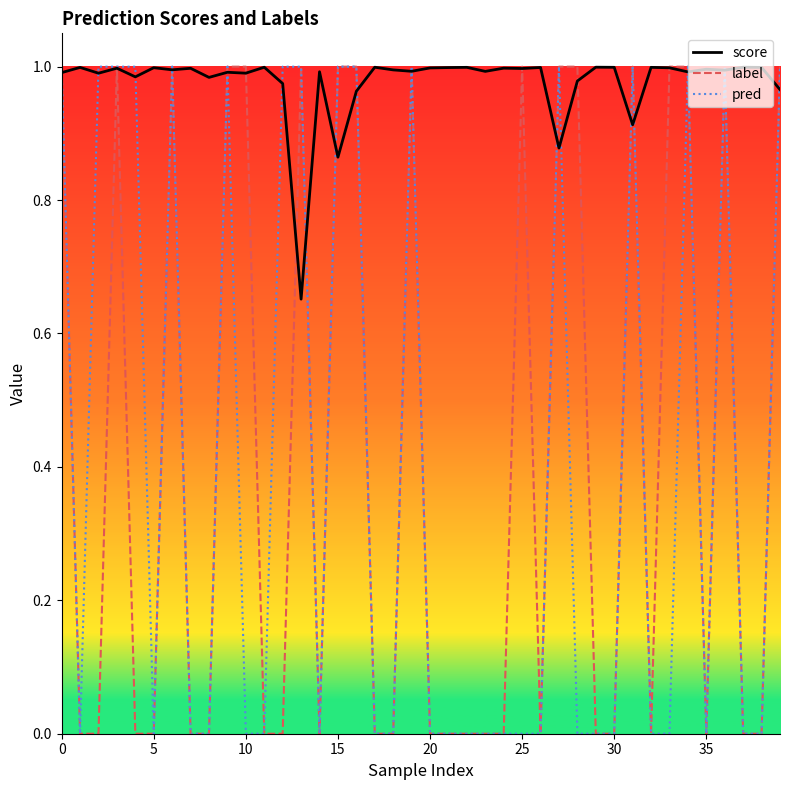

Which series has the largest total across all categories?

score